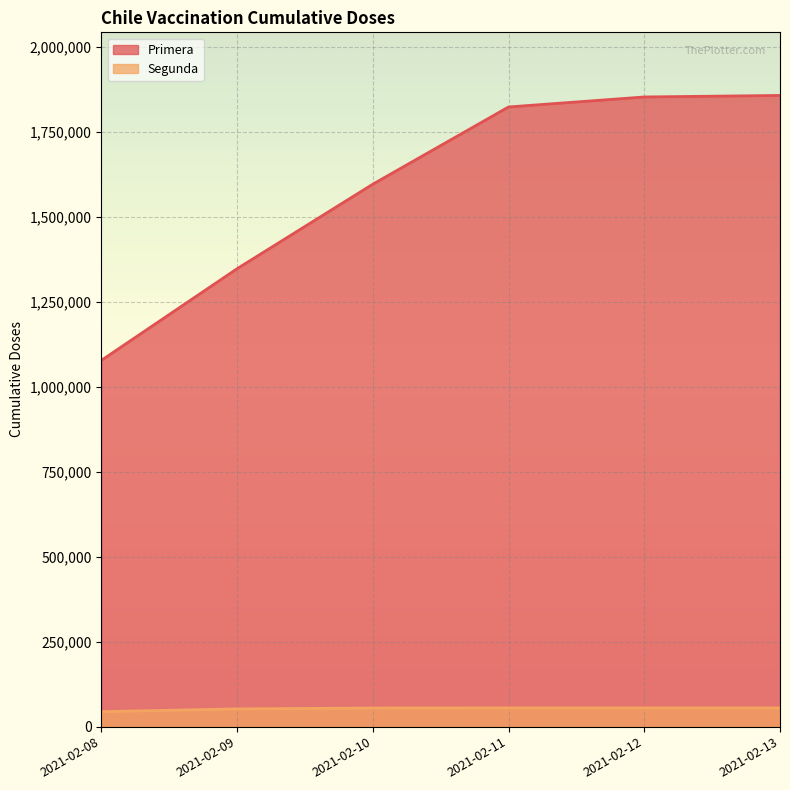

At which label does Segunda reach its peak?

2021-02-12